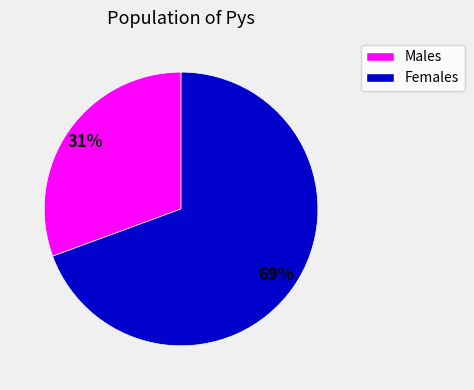

Is there any slice that represents more than half of the pie?

Yes